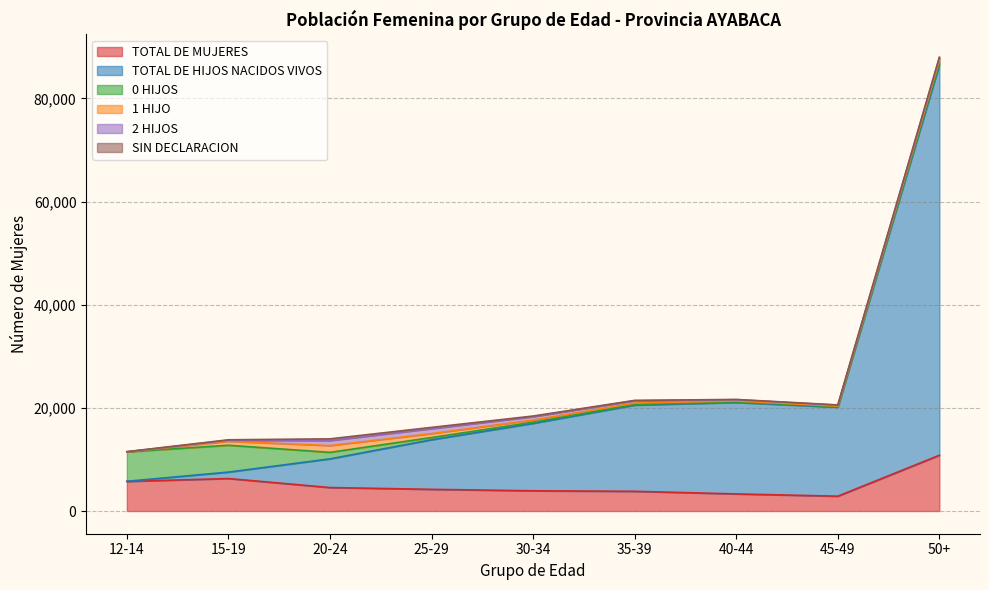

Is it true that TOTAL DE MUJERES equals 3923 at 30-34?

True